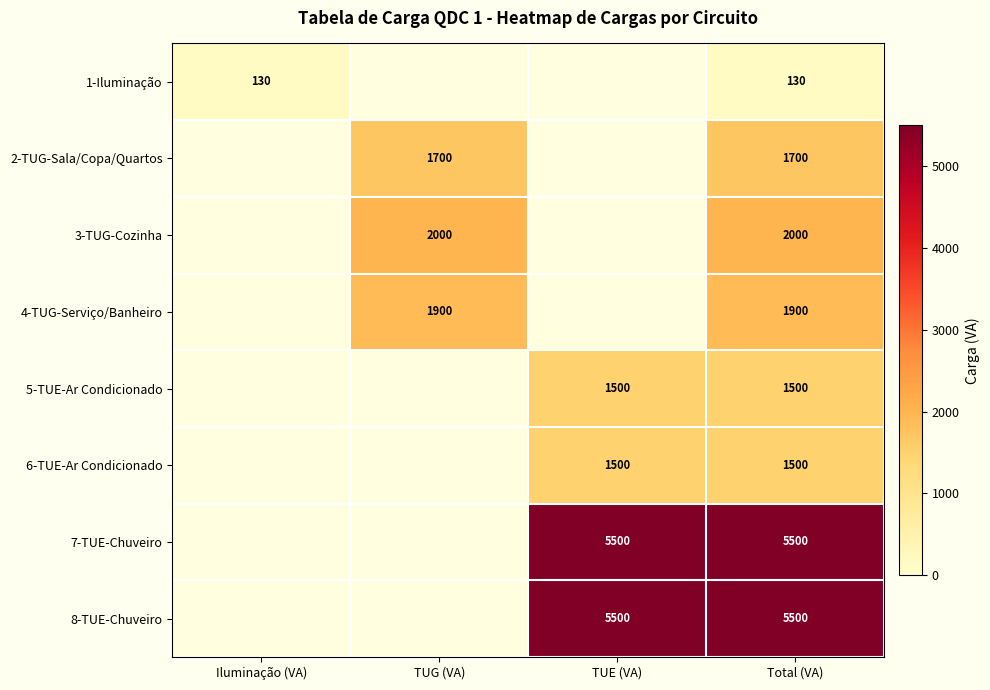

At how many categories does at least one series exceed 4799?

2